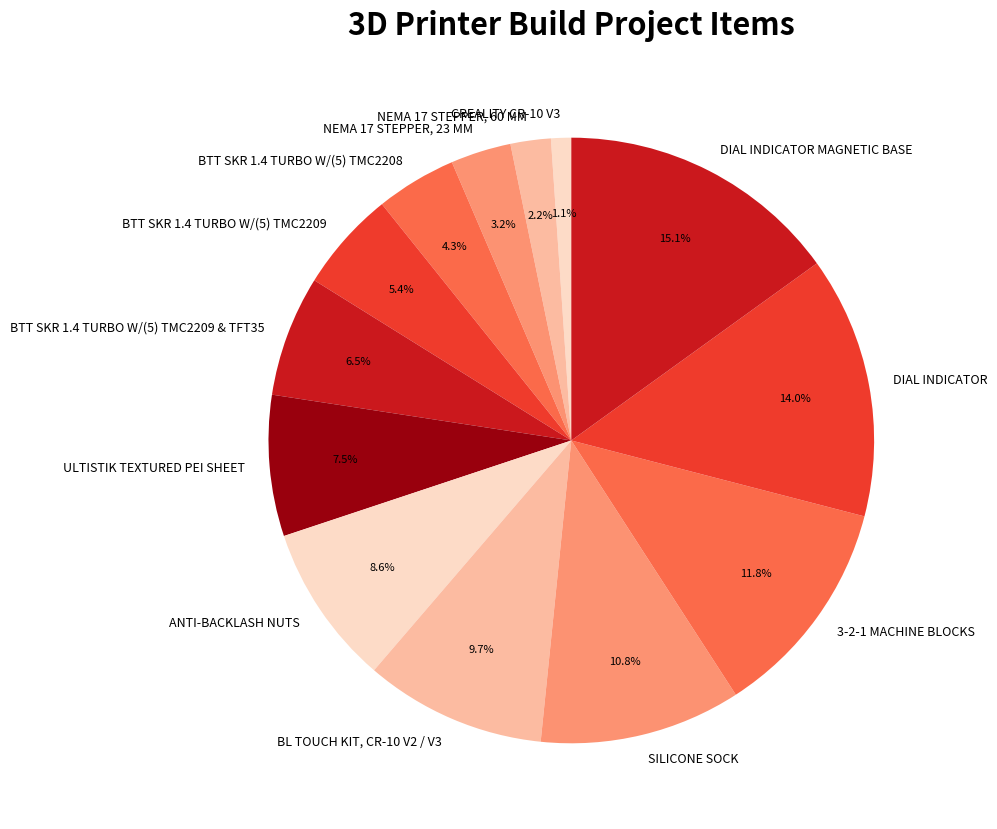

What percentage do BTT SKR 1.4 TURBO W/(5) TMC2209 and CREALITY CR-10 V3 together represent?

6.5%